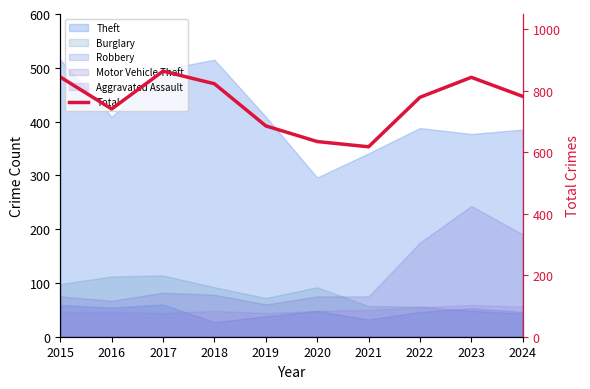

What is the value of the 5th point from the left?

686